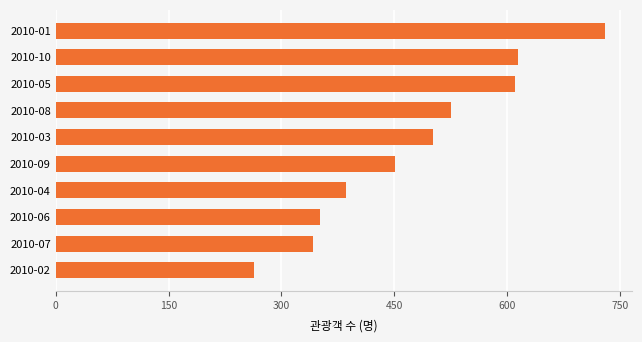

What is the ratio of the value at 2010-09 to the value at 2010-06?

1.3